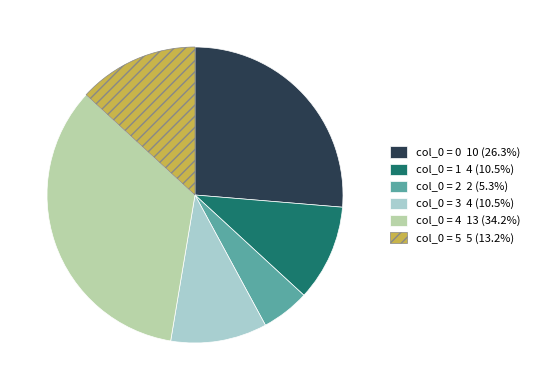

Is there any slice that represents more than half of the pie?

No